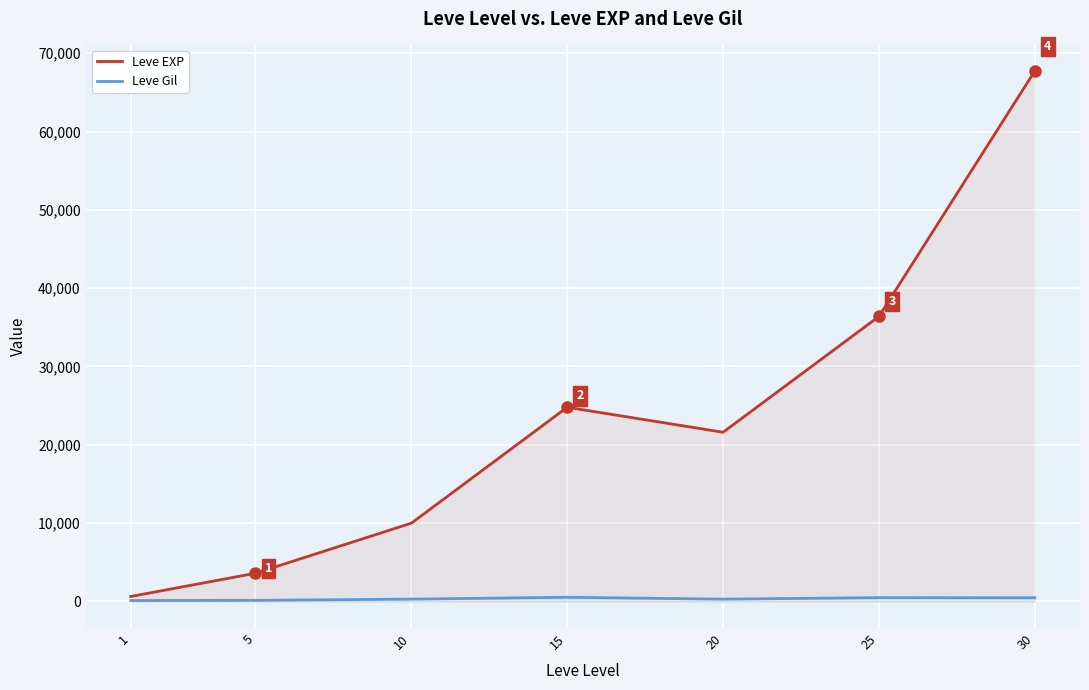

Is it true that Leve EXP equals 21600 at 20?

True